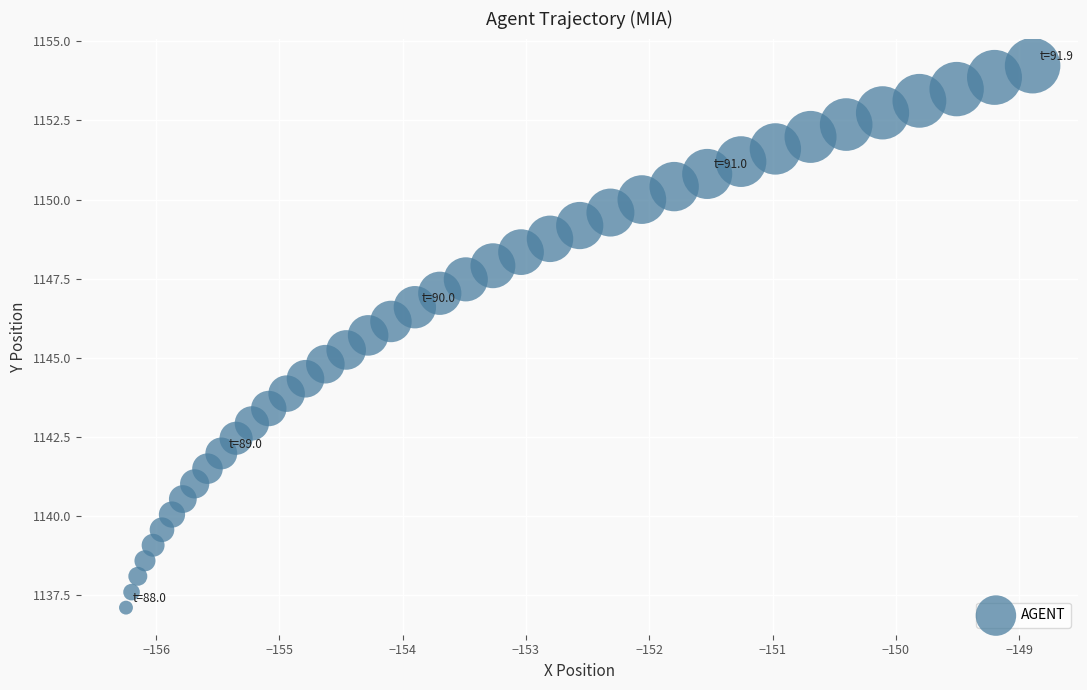

What is the range of X values (max minus min)?

7.4